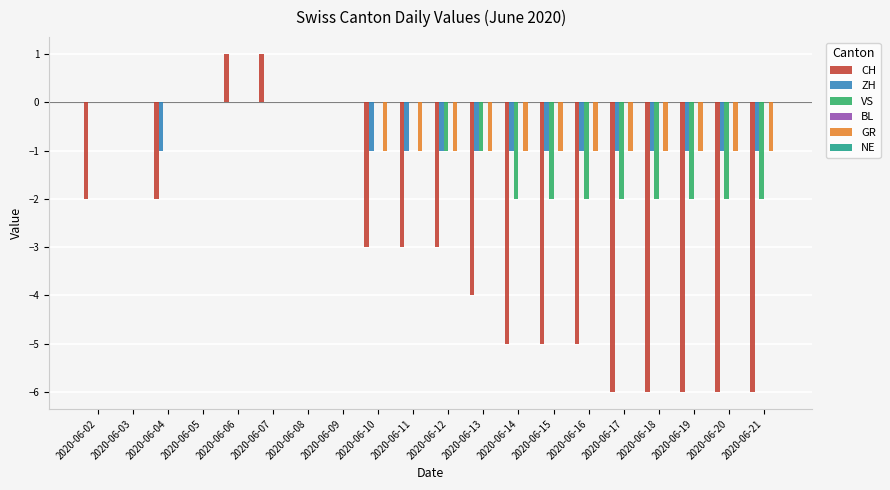

What is the total value across all series at 2020-06-18?

-10